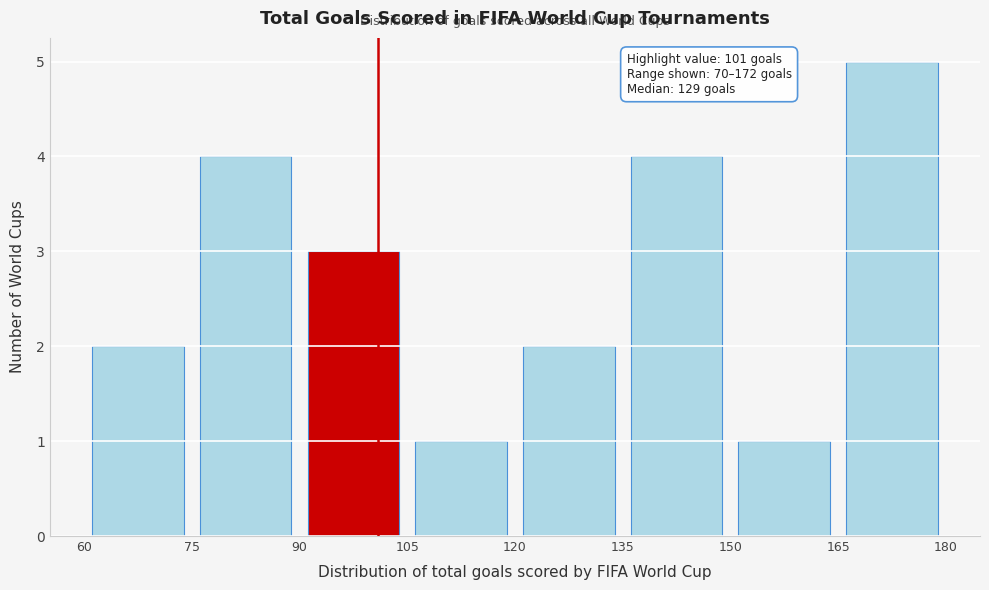

Which range on the x-axis has the tallest bar?

165 to 180